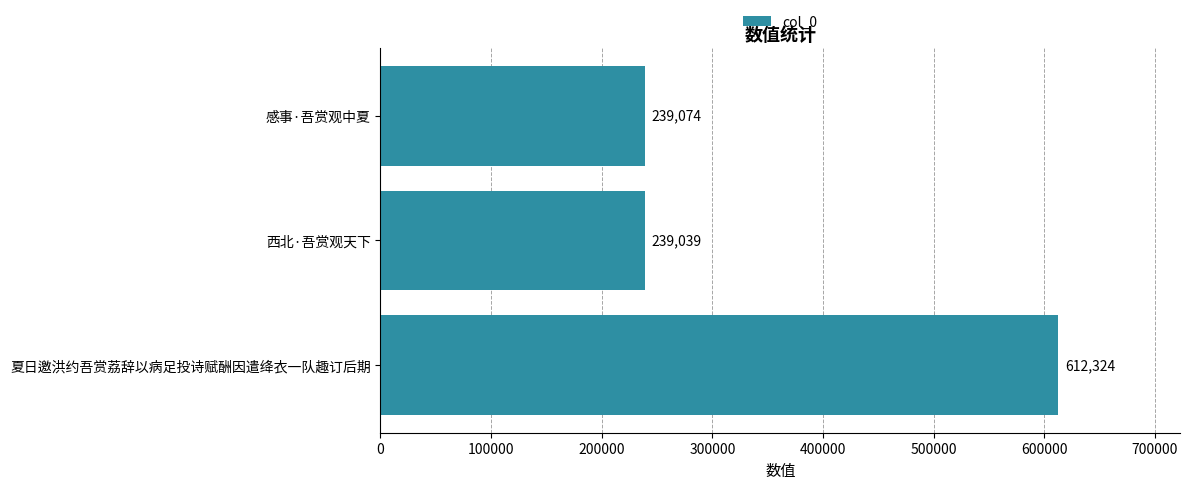

What is the difference between the maximum and minimum values?

373285